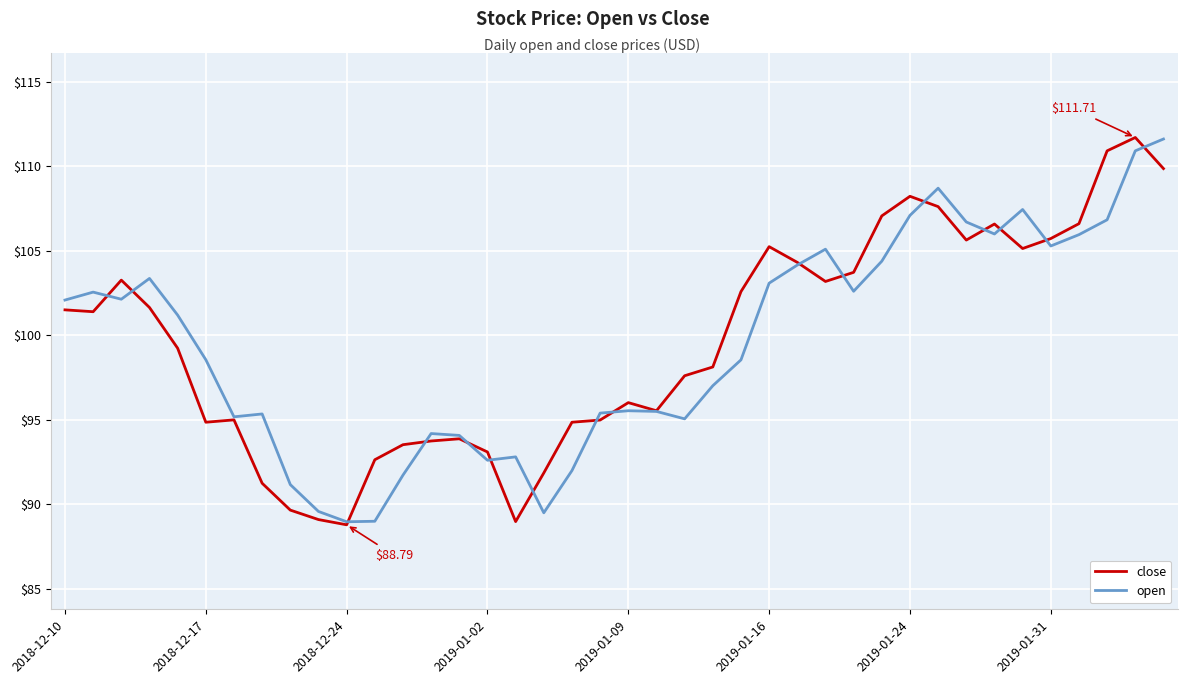

At which label does open reach its peak?

39